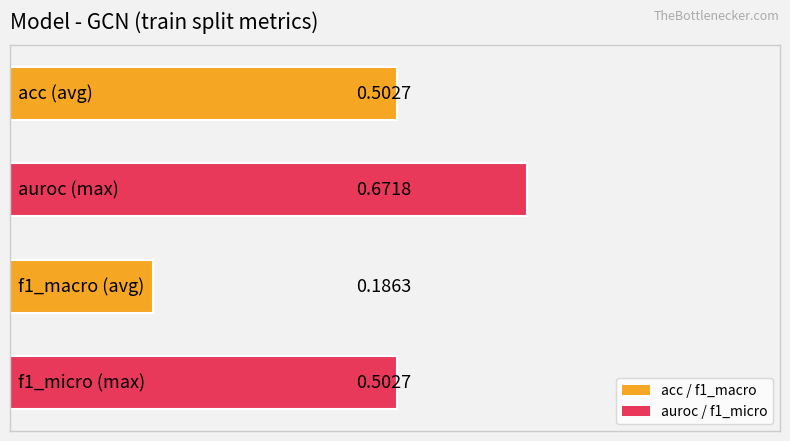

Does the chart contain any negative values?

No